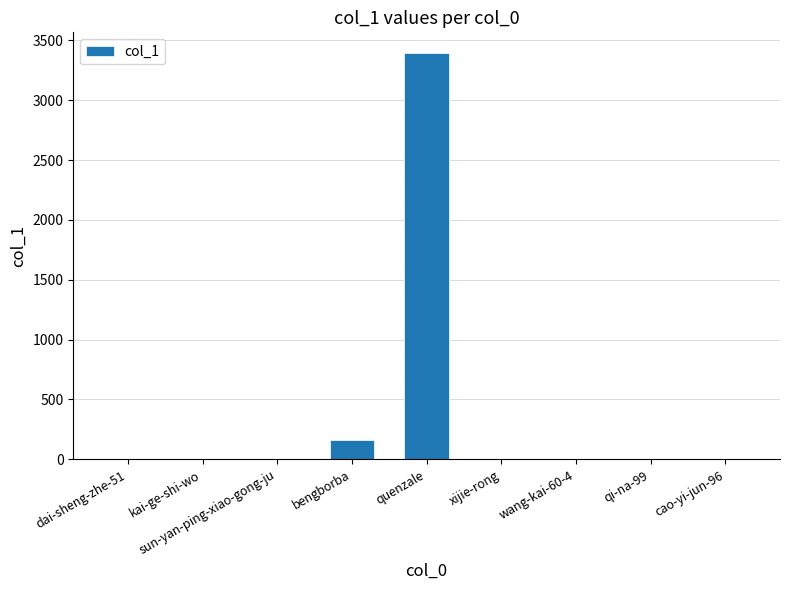

What is the sum of all values?

3574